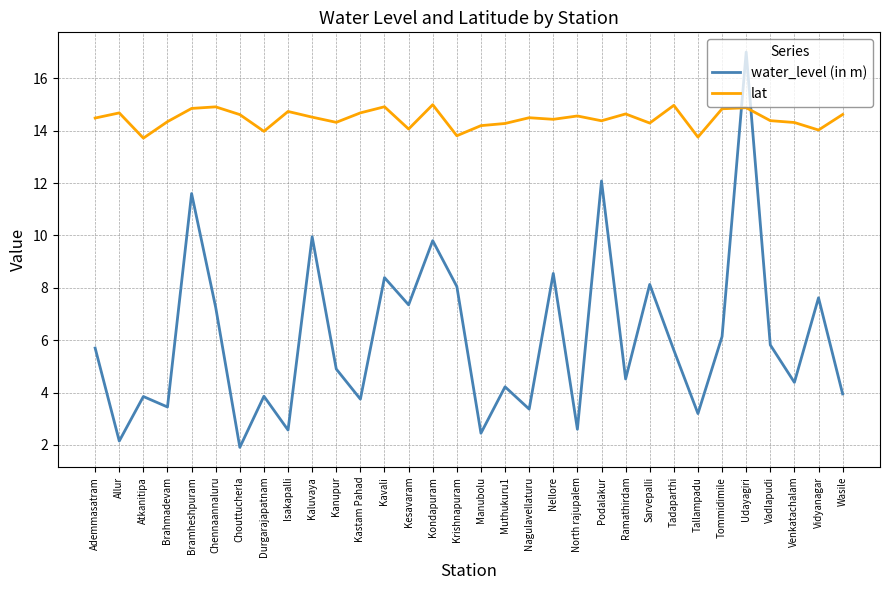

Is the value of lat at Durgarajapatnam greater than the value of water_level (in m) at Tadaparthi?

Yes